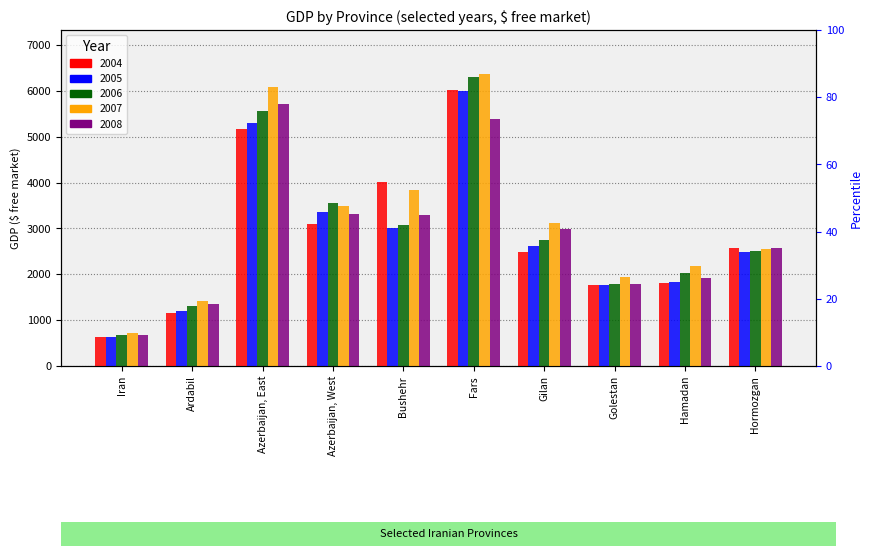

What is the difference between the maximum and minimum values in the 2005 series?

5361.5